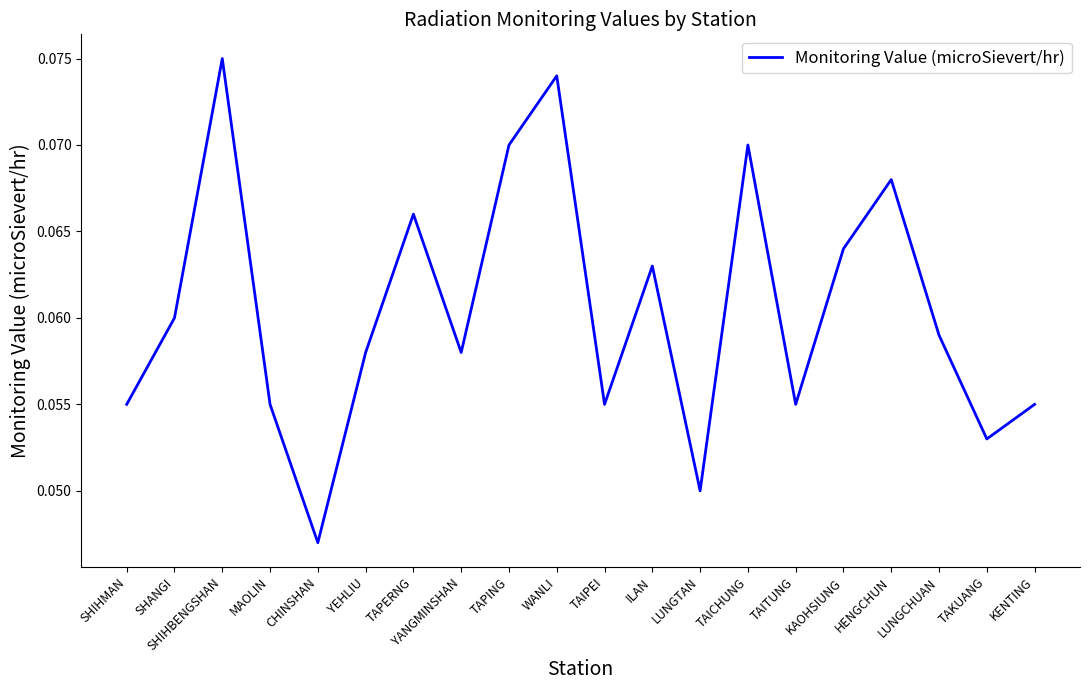

At which category does the chart reach its peak across all series?

SHIHBENGSHAN